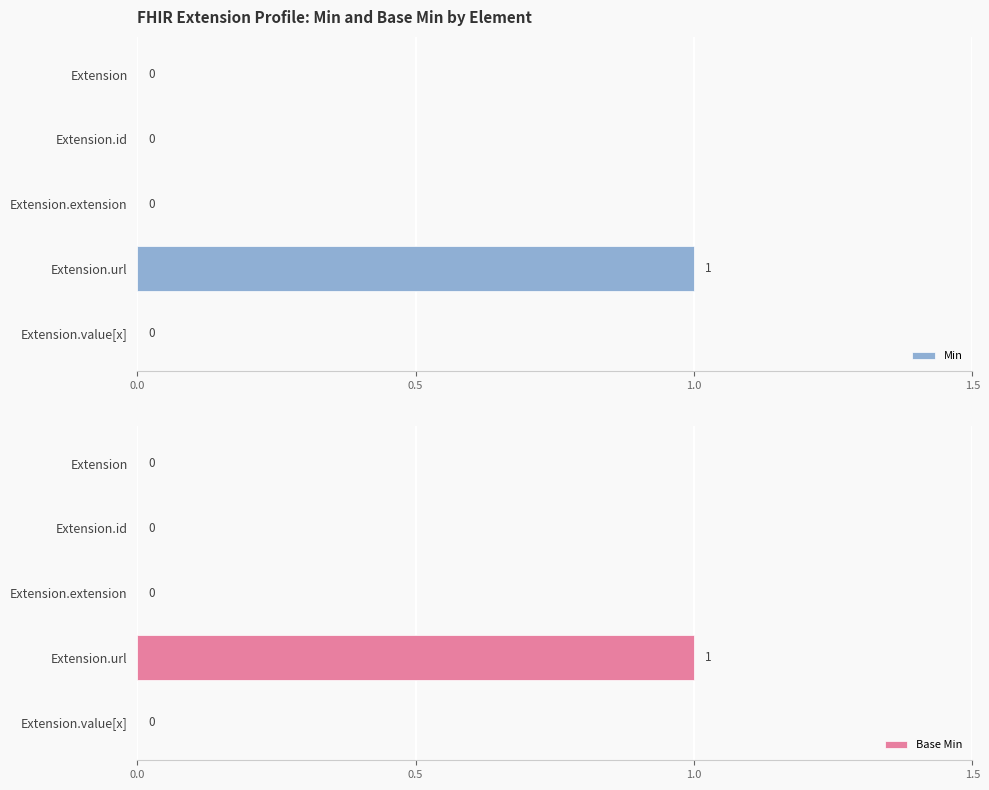

The Min series shows 1 at Extension.value[x]. True or false?

False